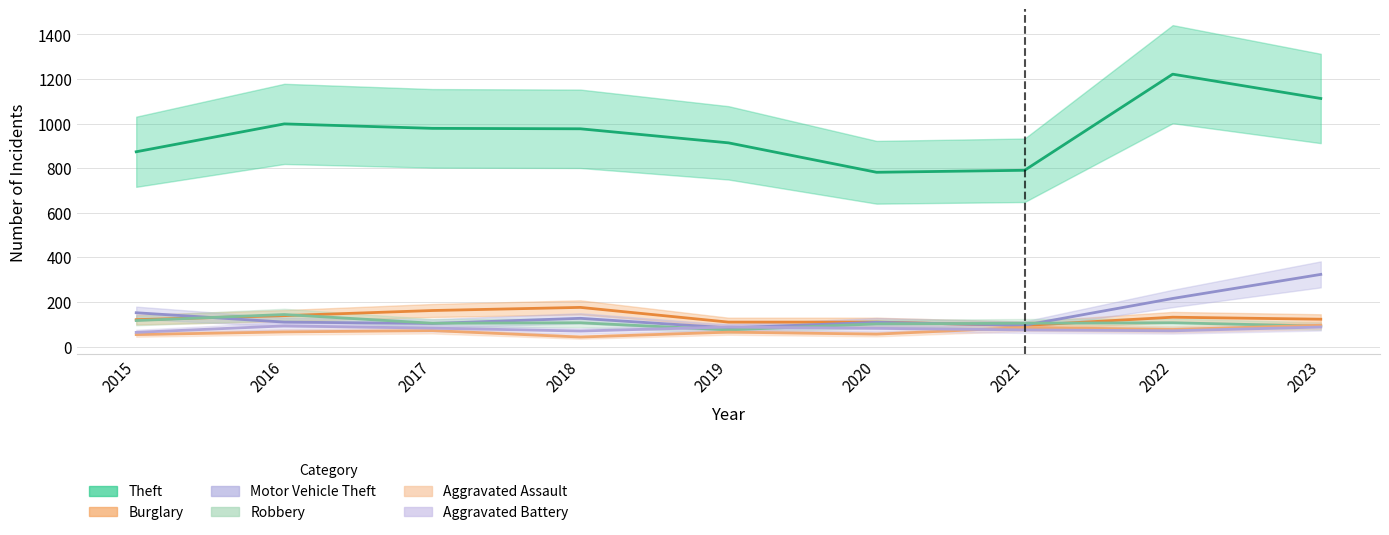

List the labels in order of Aggravated Assault value, largest first.

2023, 2021, 2022, 2017, 2016, 2019, 2020, 2015, 2018